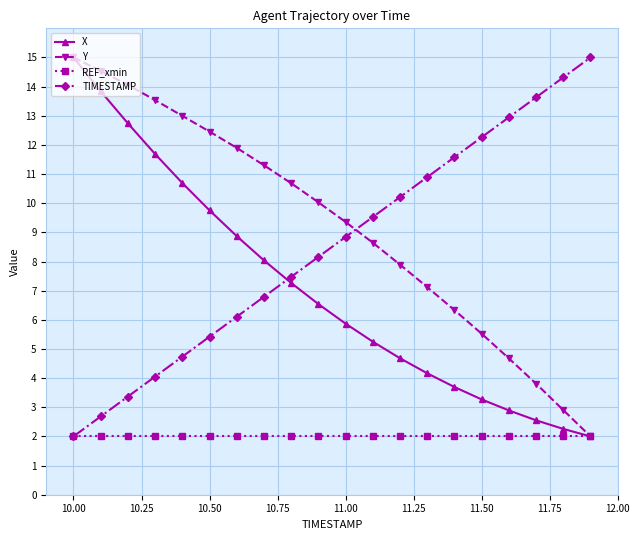

What is the value of the REF_xmin point at the 17th from the left?

2.0